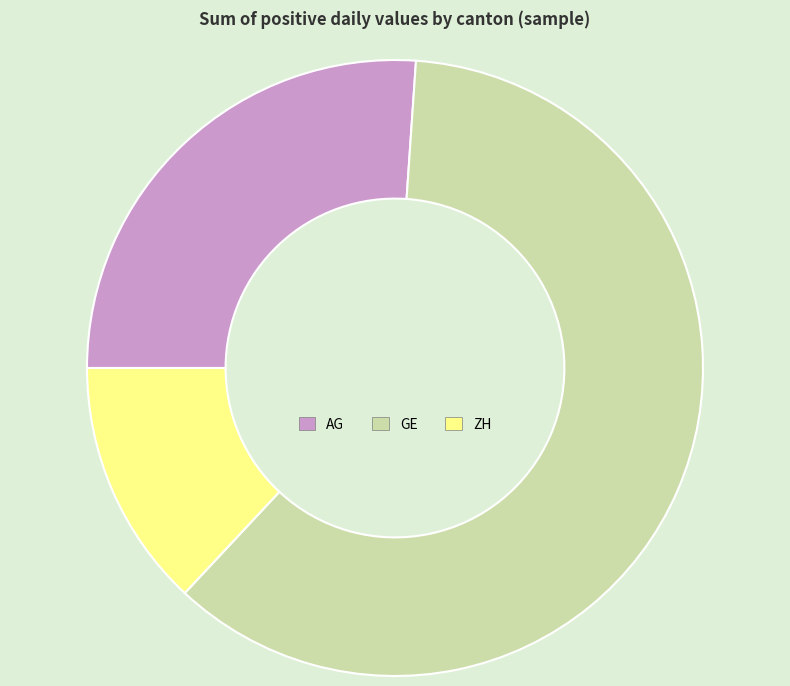

Which category accounts for the majority?

GE